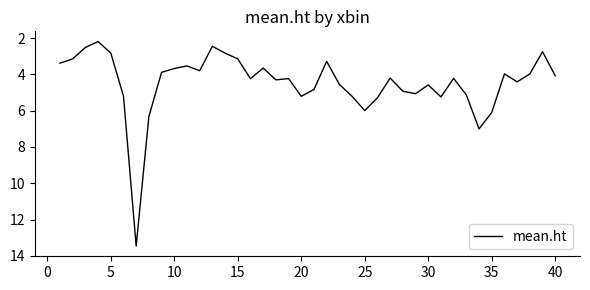

What is the maximum value shown in the chart?

13.5